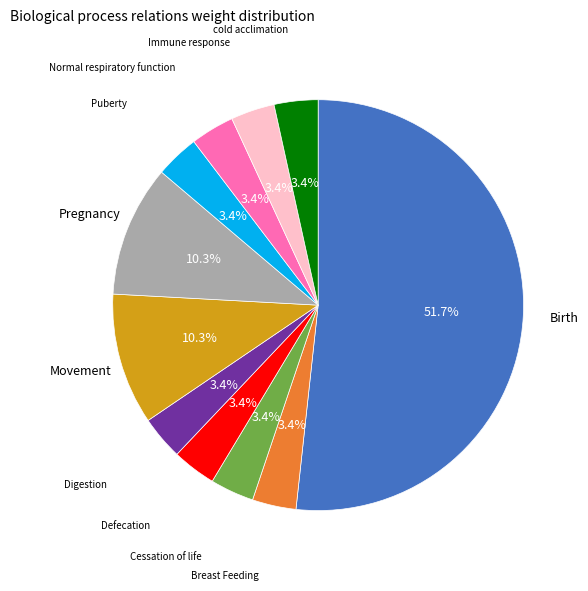

Does any single category account for the majority?

Yes